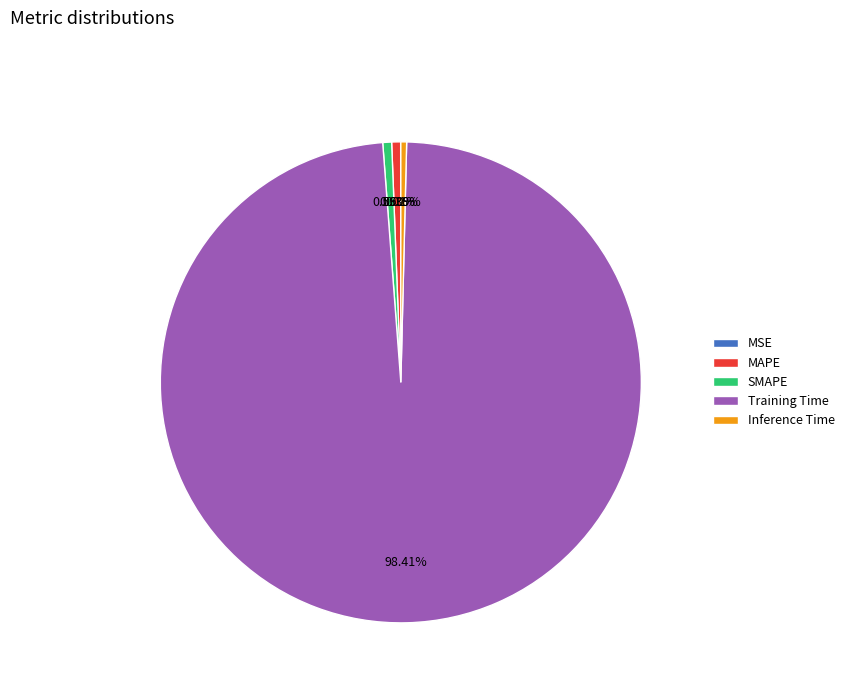

Is there a majority slice in this chart?

Yes